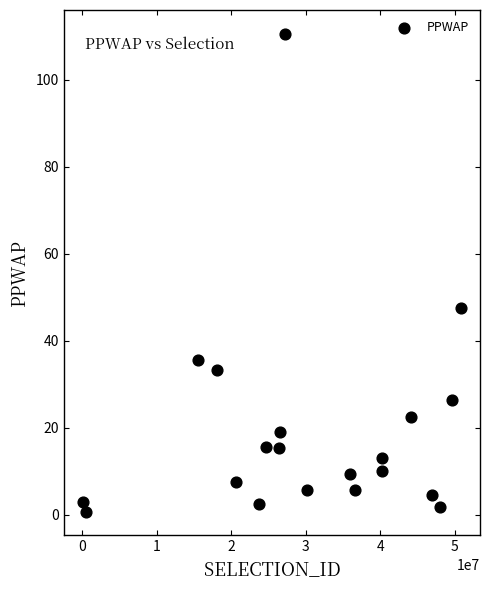

What is the range of Y values (max minus min)?

109.8